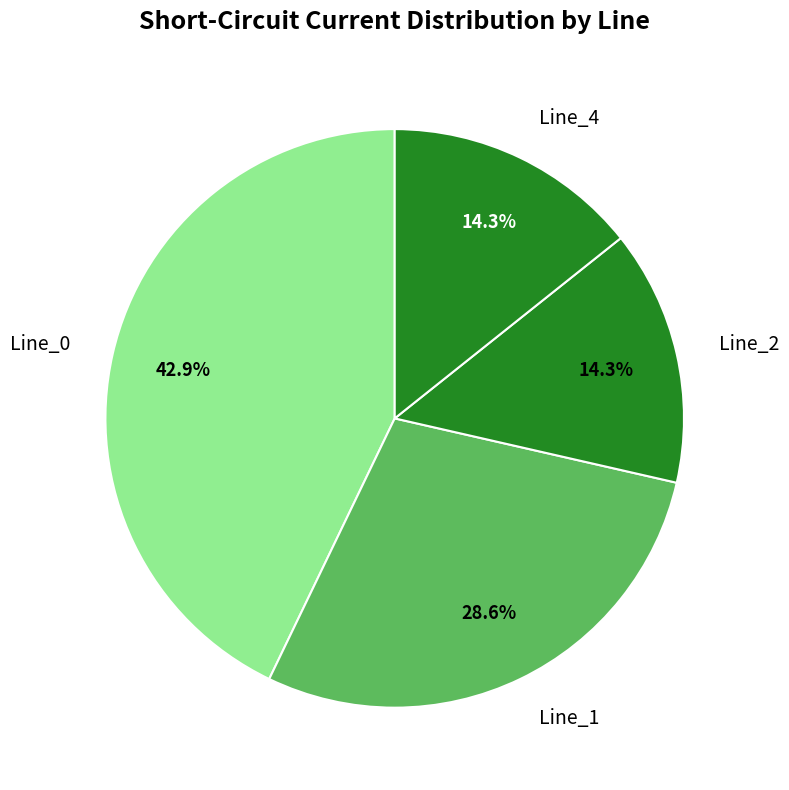

True or false: Line_1 accounts for 23% of the total.

False